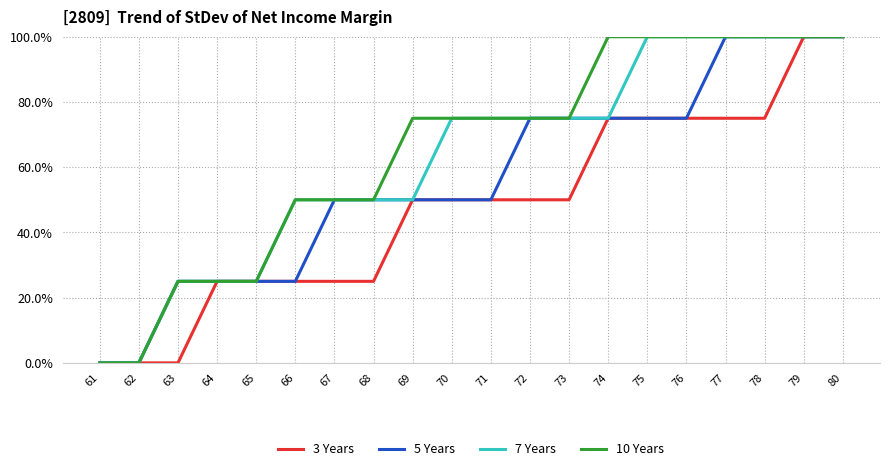

What is the value of the 10 Years point at the 3rd from the left?

0.2